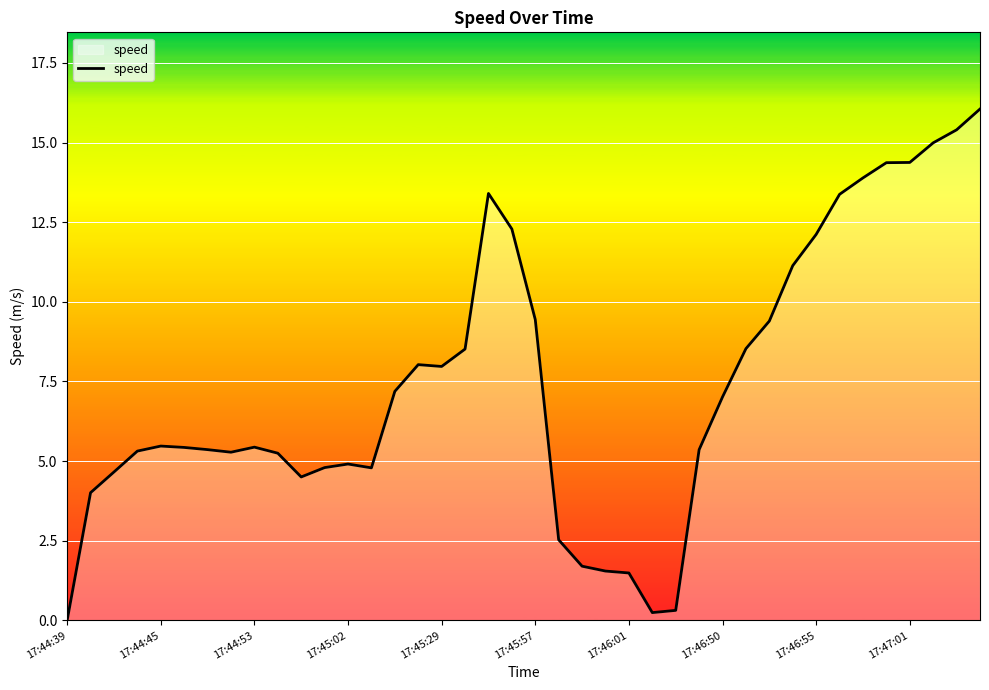

What is the difference between the maximum and minimum values?

16.1